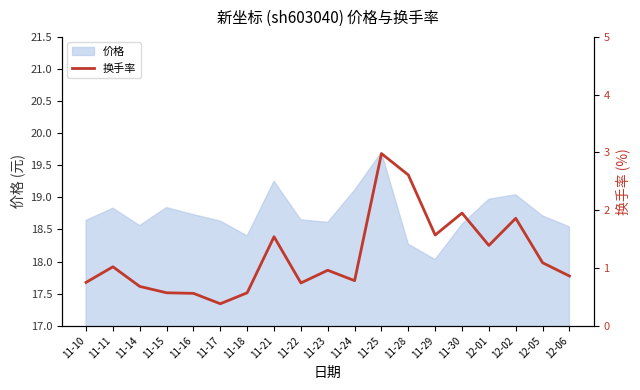

Which category has the highest value across all series?

11-25